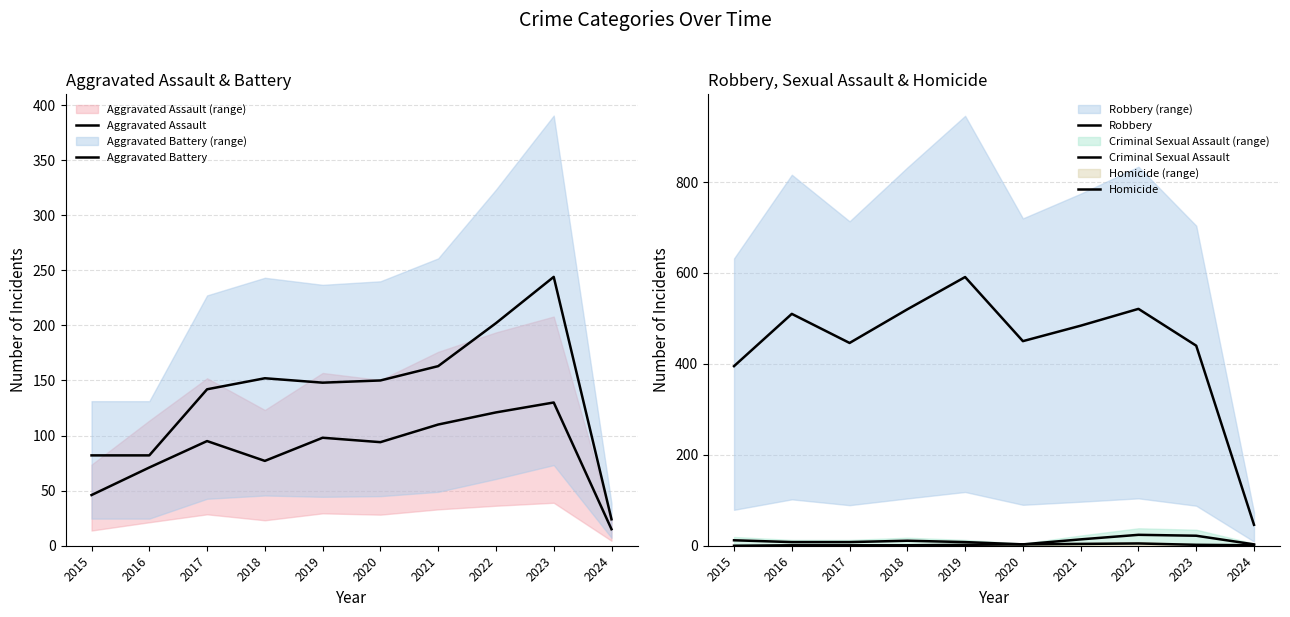

What are all the series names shown in the legend?

Aggravated Assault, Aggravated Battery, Robbery, Criminal Sexual Assault, Homicide